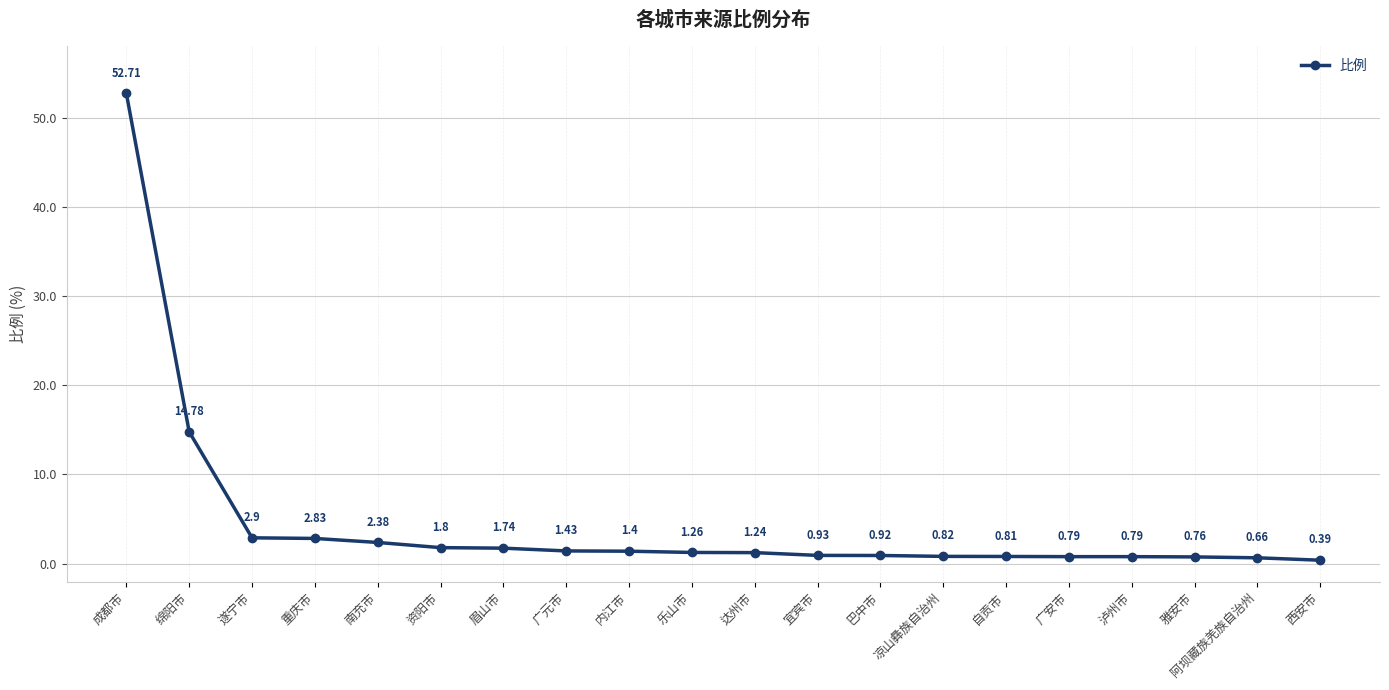

What is the difference between the maximum and minimum values?

52.3